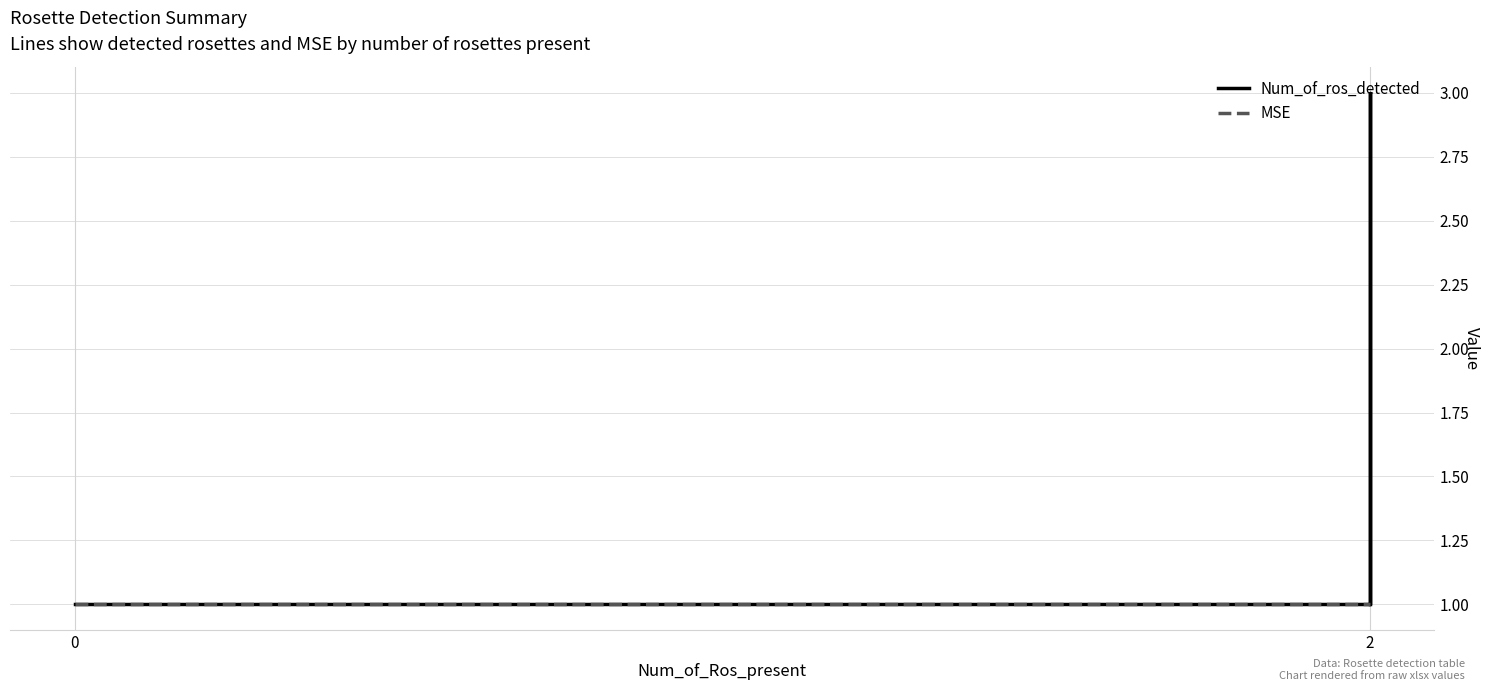

How many data points in Num_of_ros_detected are less than 3?

2